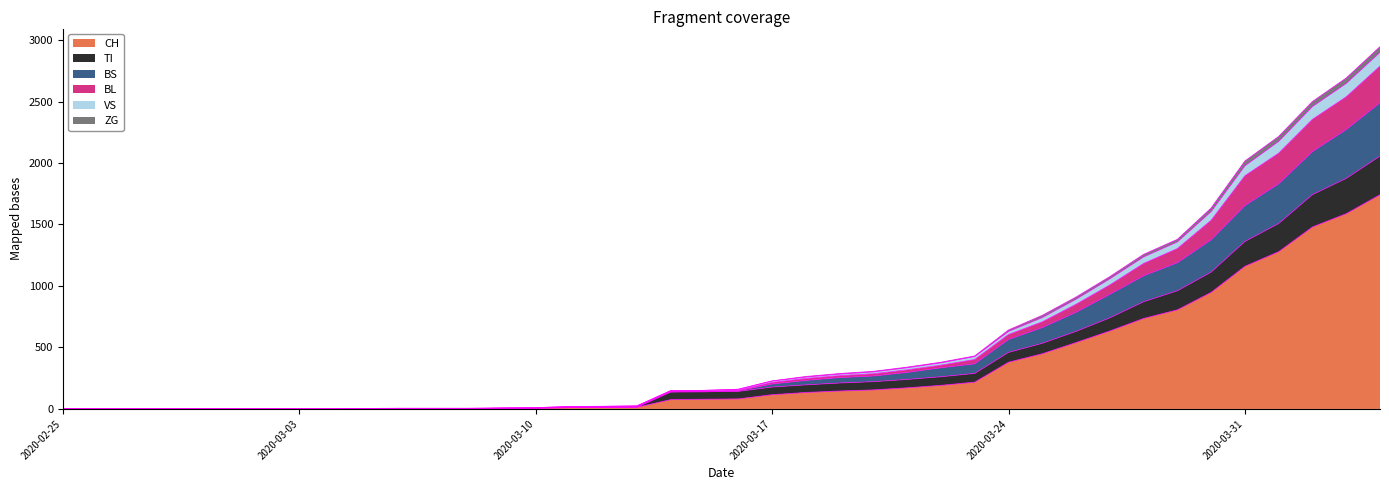

What is the highest value of the CH series?

1742